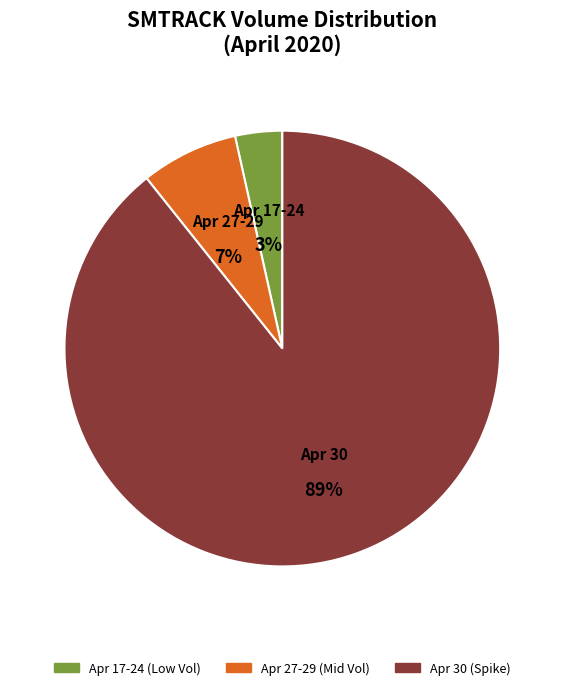

What is the majority slice?

Apr 30 (Spike)